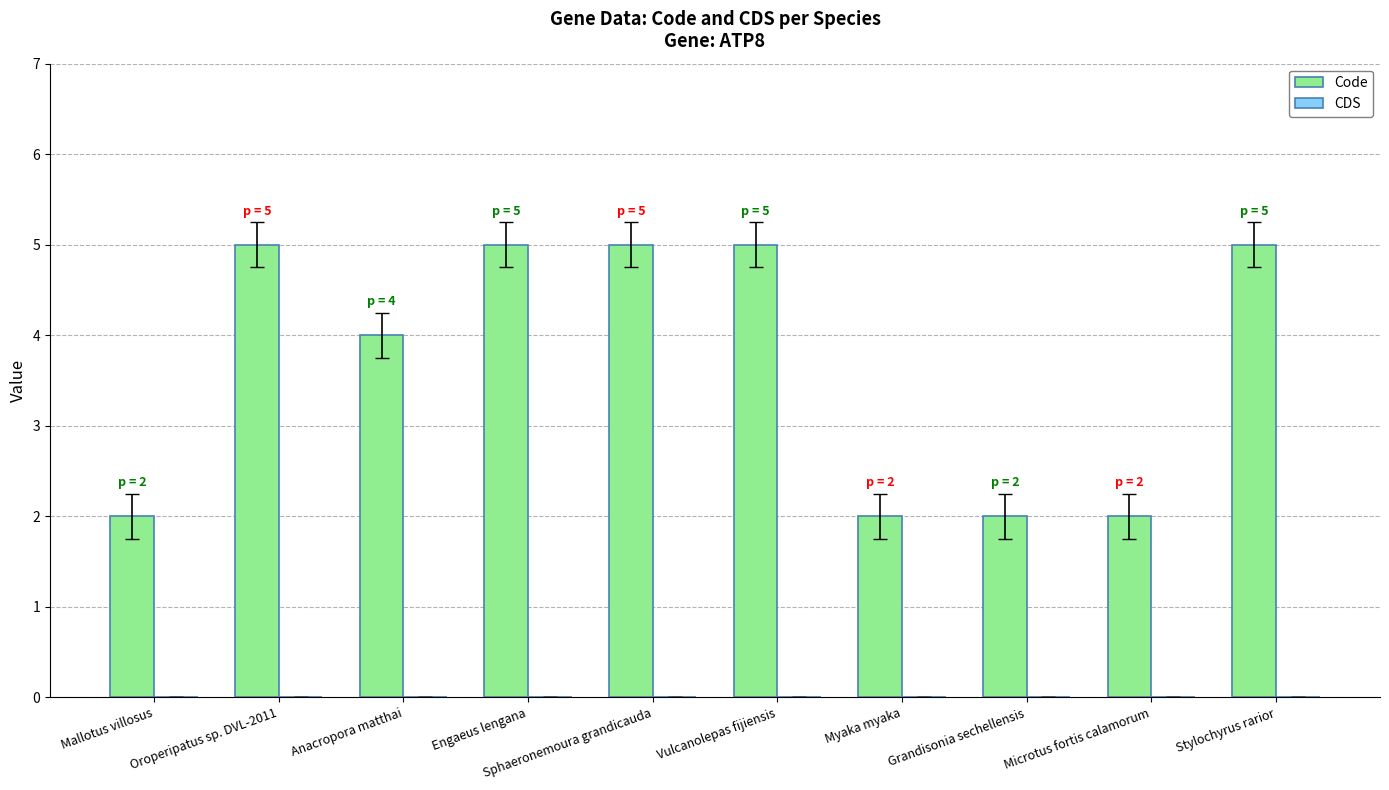

What is the sum of the values at Grandisonia sechellensis and Mallotus villosus?

4